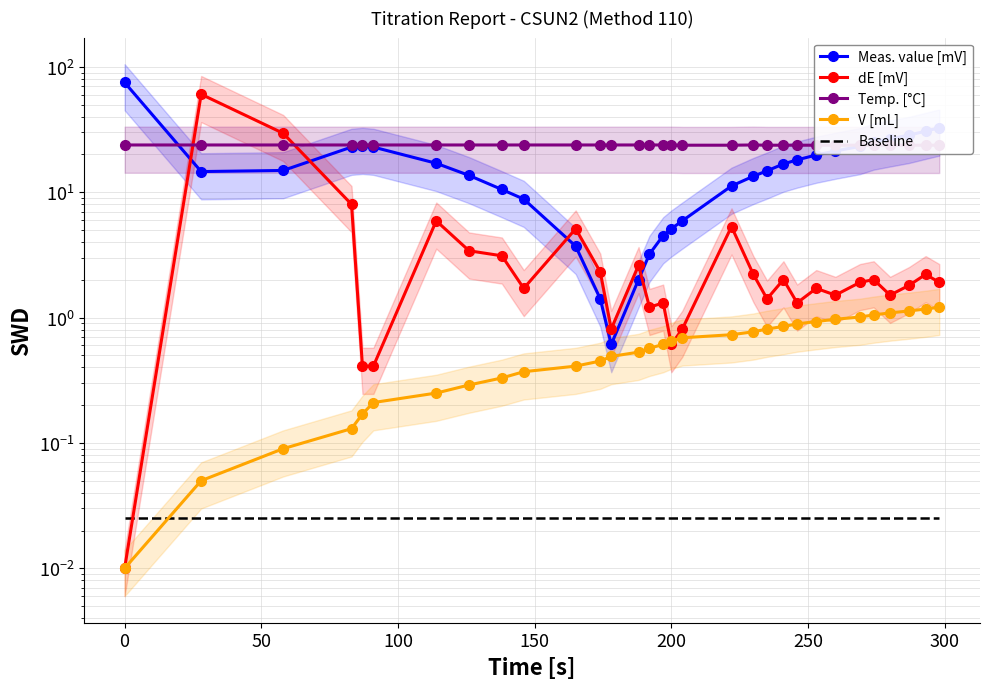

True or false: Baseline has a value of 0.0 at 14.

False